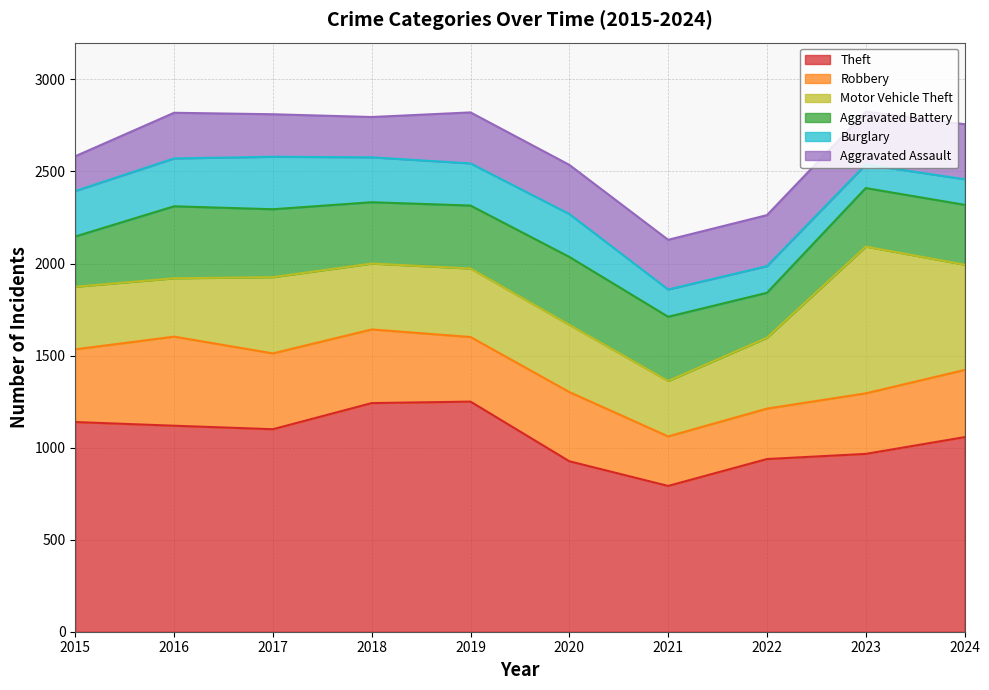

True or false: Burglary has more than 2 points higher than both neighbors.

False